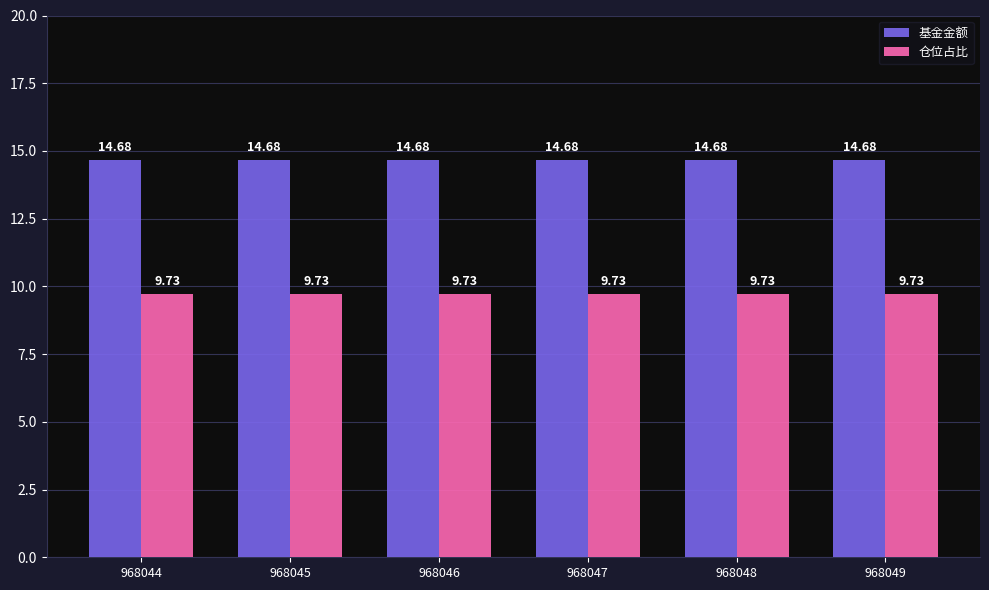

What is the value of the 基金金额 bar at the 3rd from the left?

14.7